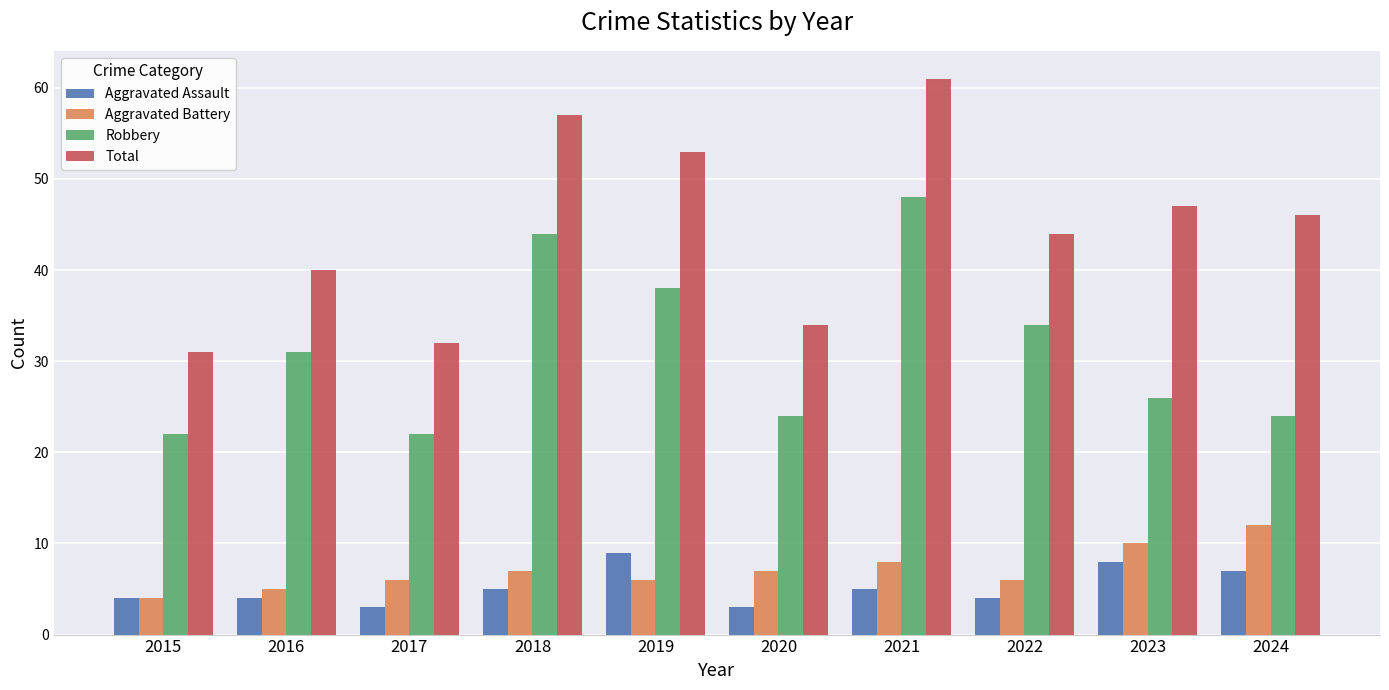

Rank the series by their maximum value, from highest to lowest.

Total, Robbery, Aggravated Battery, Aggravated Assault